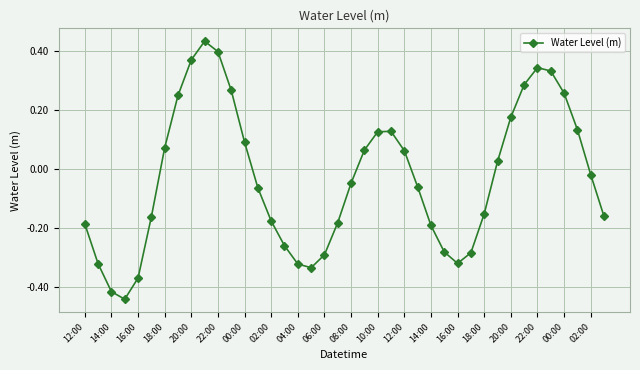

How many points are higher than both their immediate neighbors (excluding endpoints)?

3